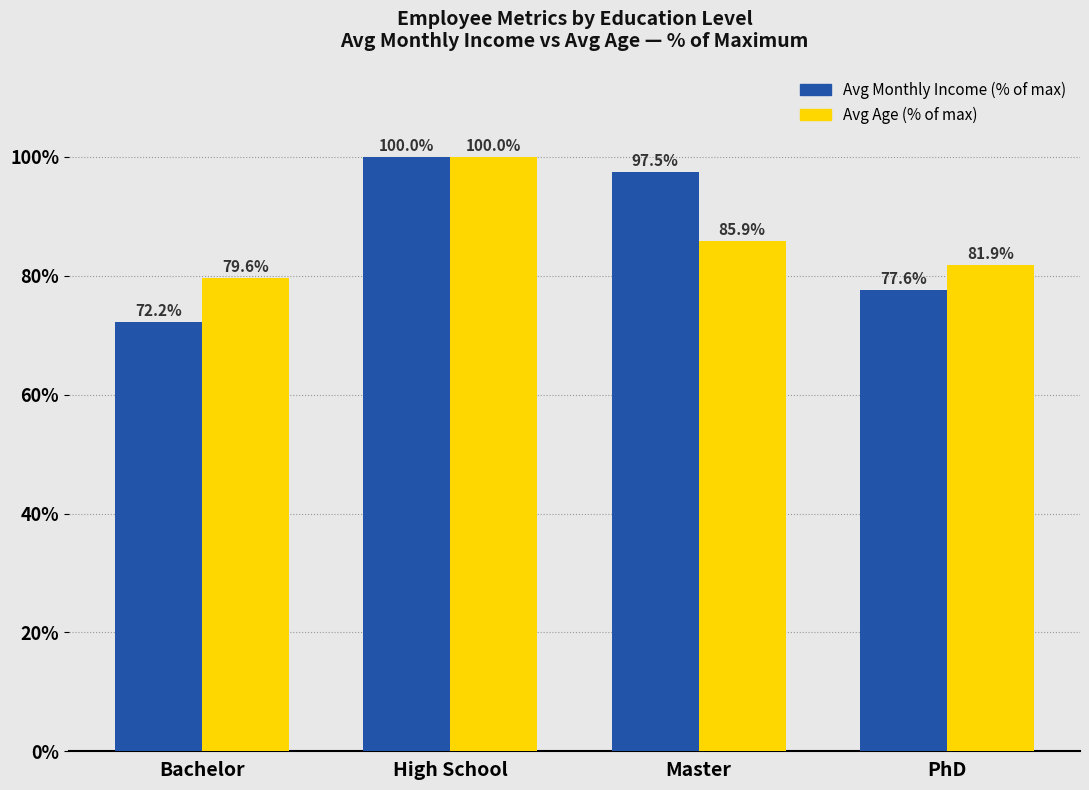

What is the lowest value of the Avg Monthly Income (% of max) series?

72.2